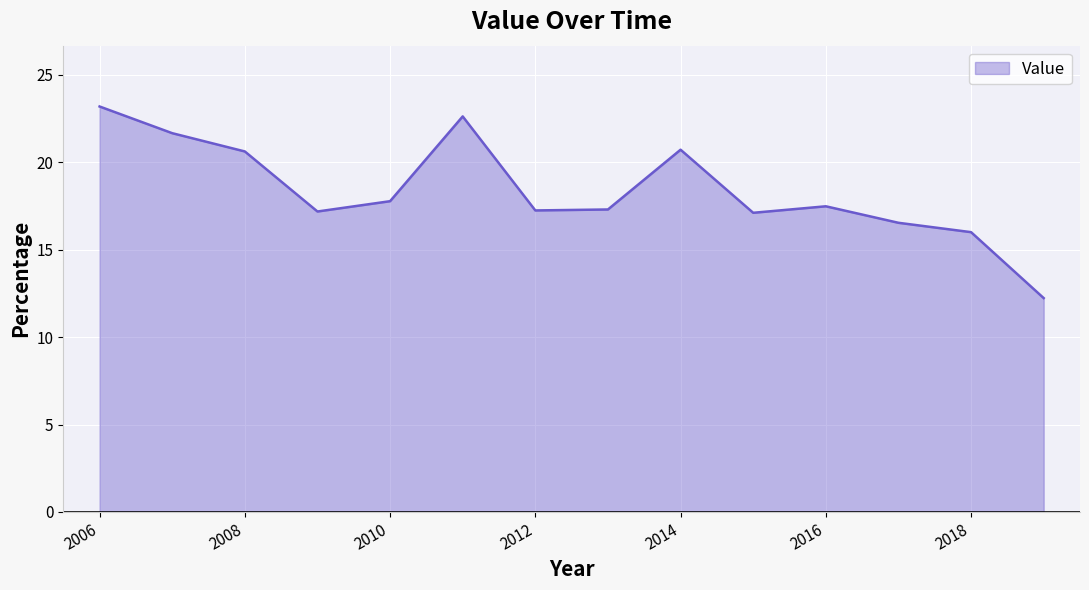

What is the difference between the maximum and minimum values?

11.0